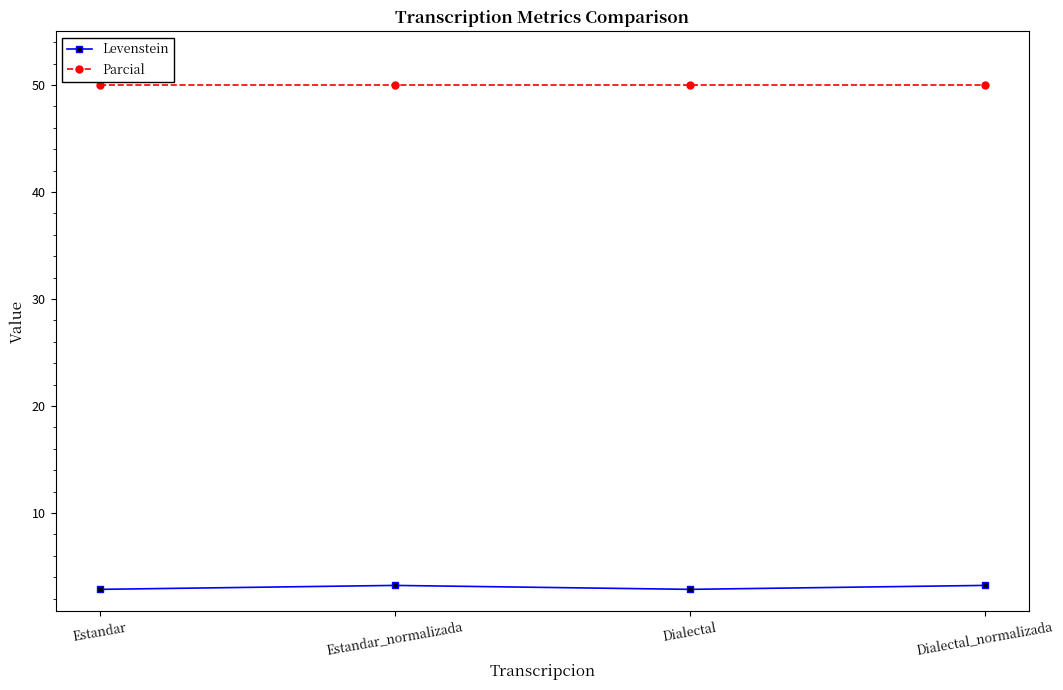

Is it true that Parcial equals 14.5 at Dialectal_normalizada?

False